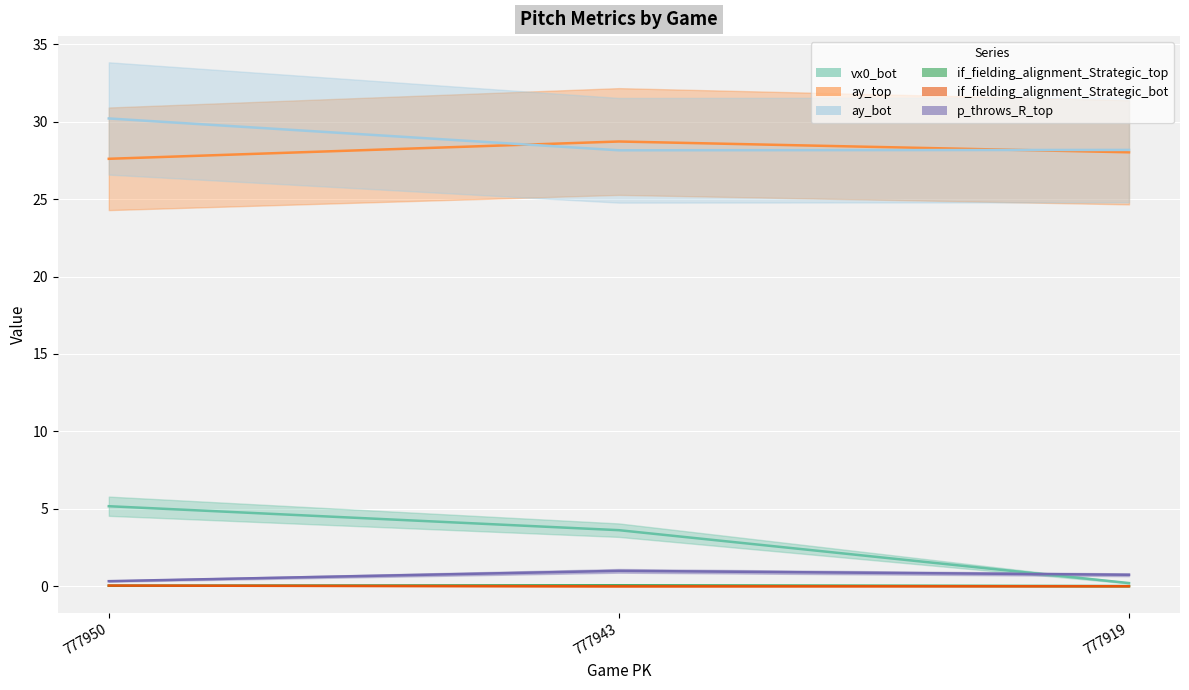

What is the difference between the highest and lowest values at 777943?

28.7